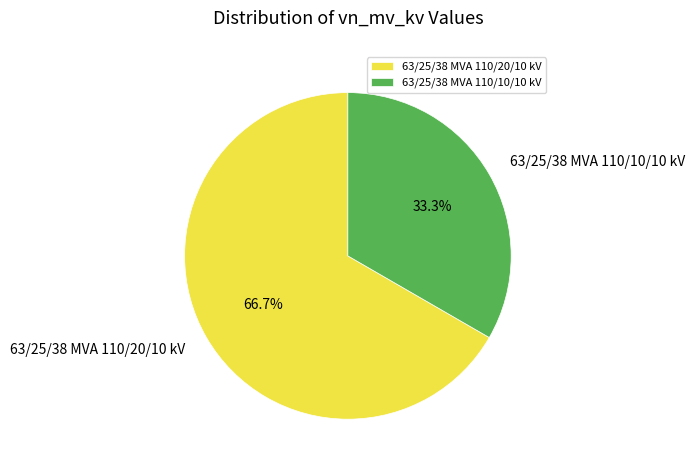

To the nearest percent, what is the difference between the largest and smallest slice percentages?

33%